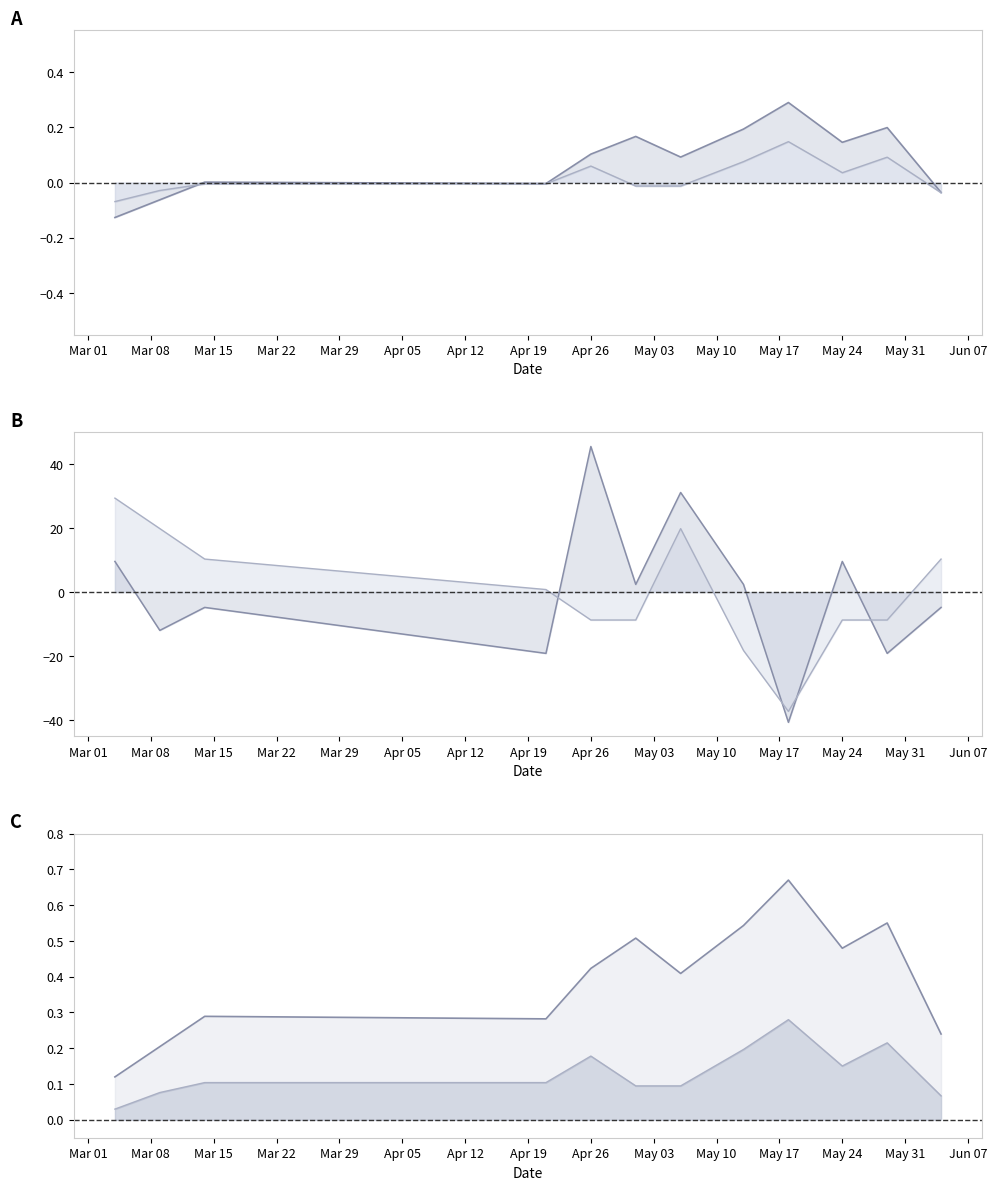

Between Apr 26 and Apr 12, which is larger?

Apr 26